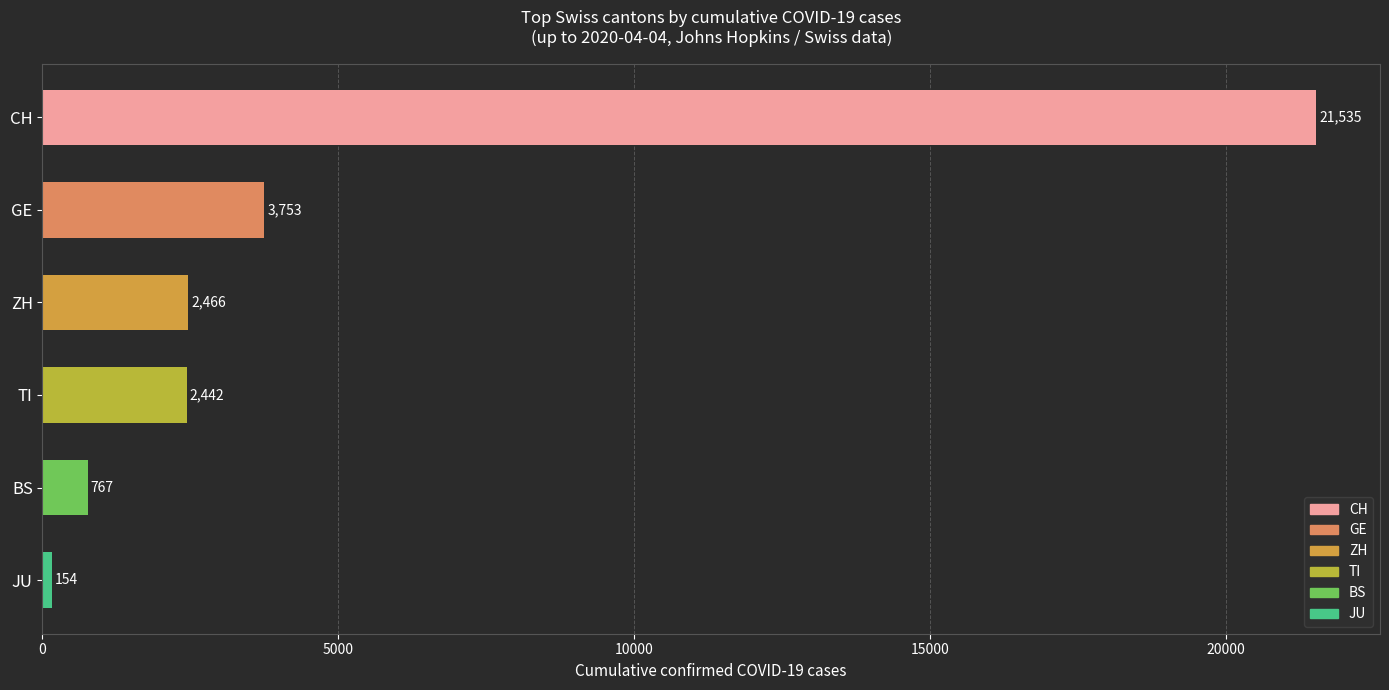

What is the change in value from CH to ZH?

-19069